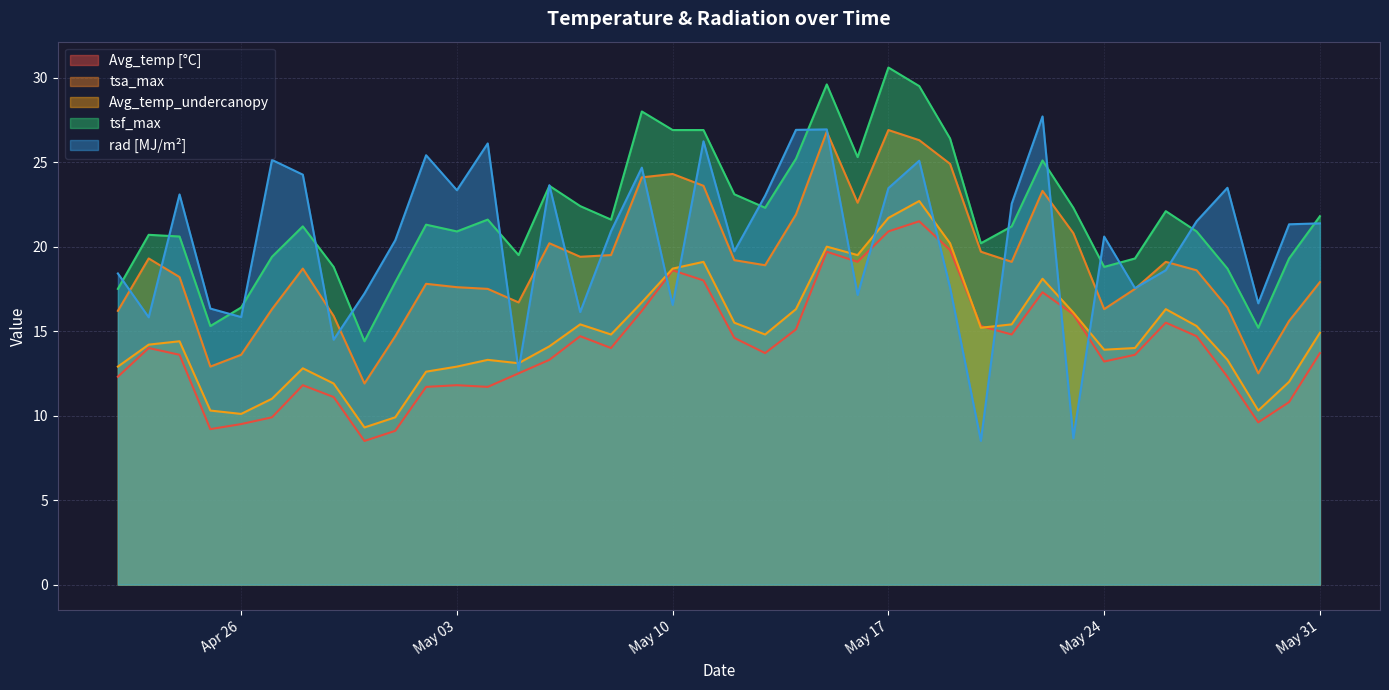

Which series has the widest spread of values?

rad [MJ/m²]